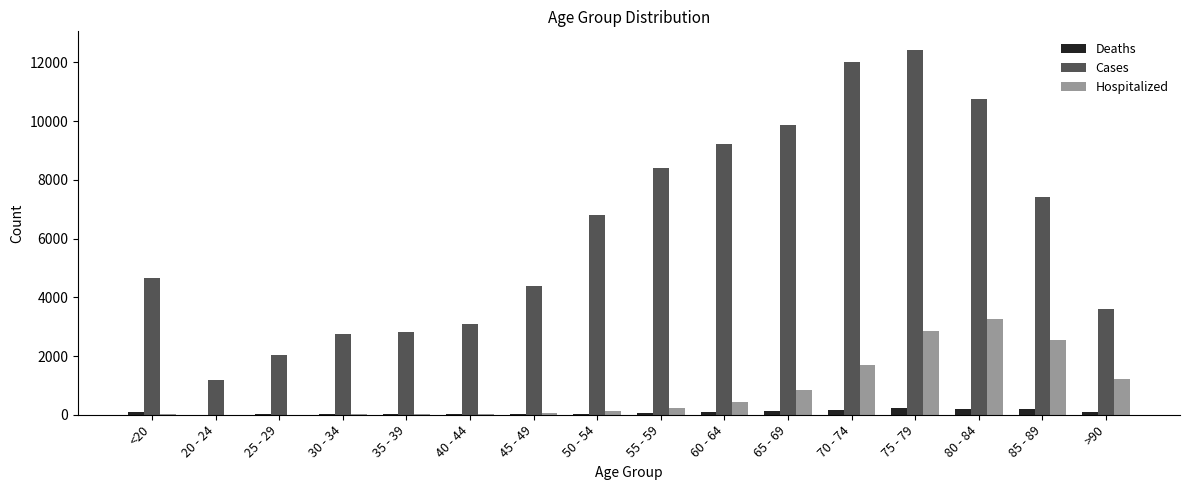

What are all the series names shown in the legend?

Deaths, Cases, Hospitalized